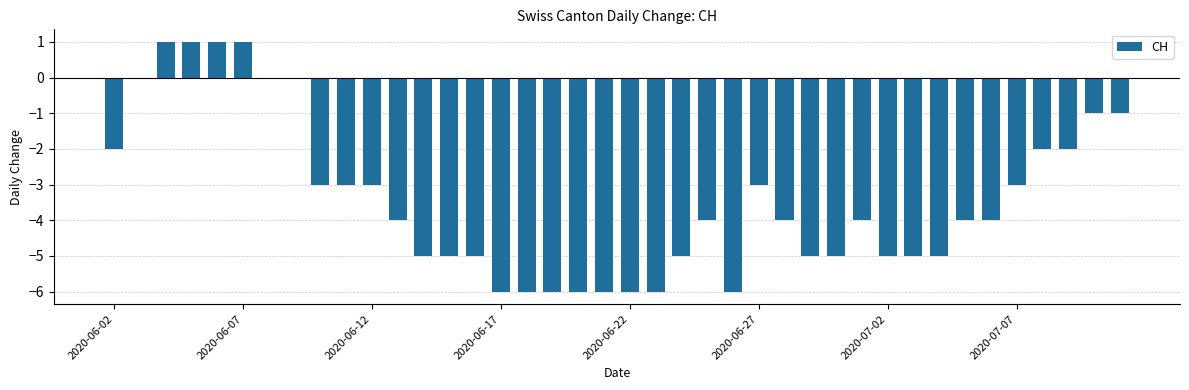

Count the number of data series in this chart.

1